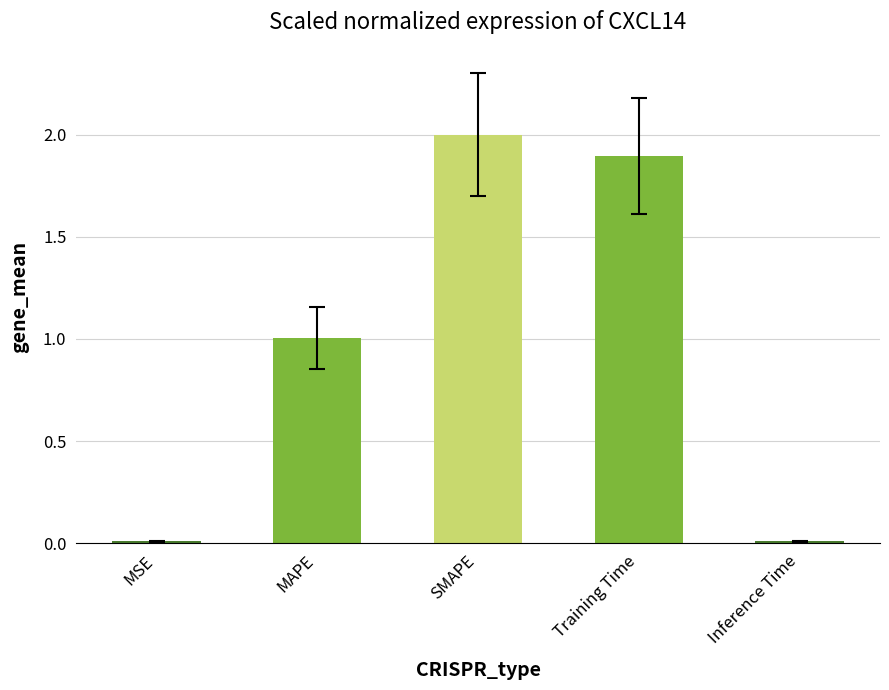

Approximately how many times larger is the value at Training Time compared to MAPE?

1.9